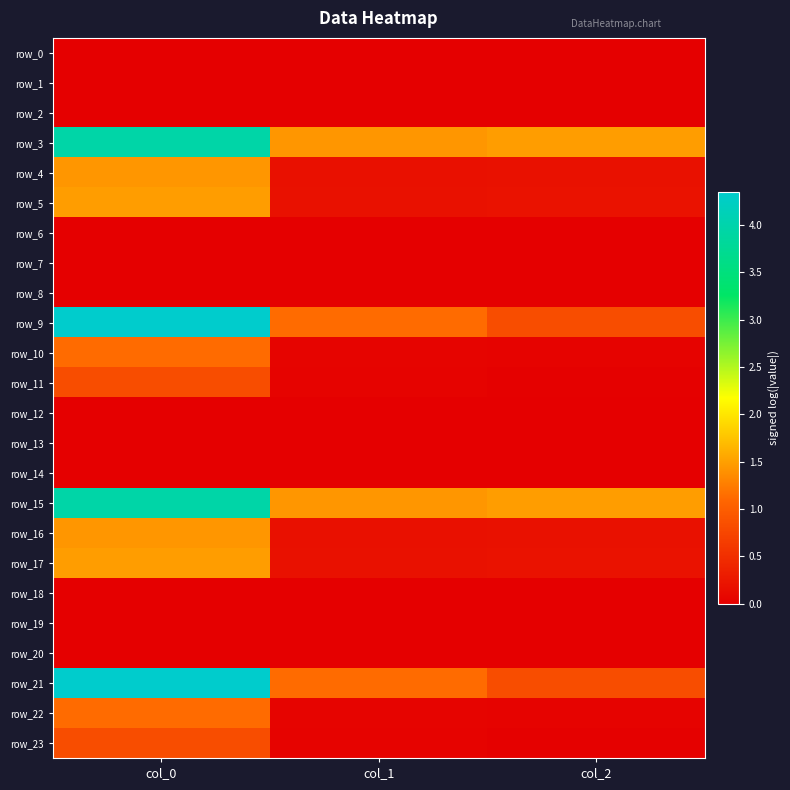

The value of row_4 at col_2 is 0.2. True or false?

True